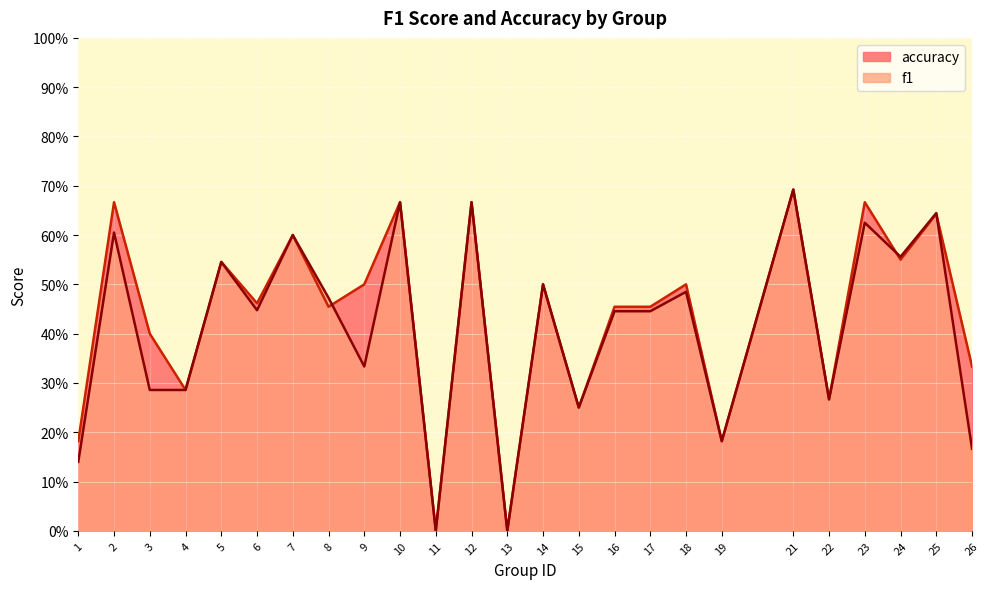

Does the chart display data point markers on the line(s)?

No